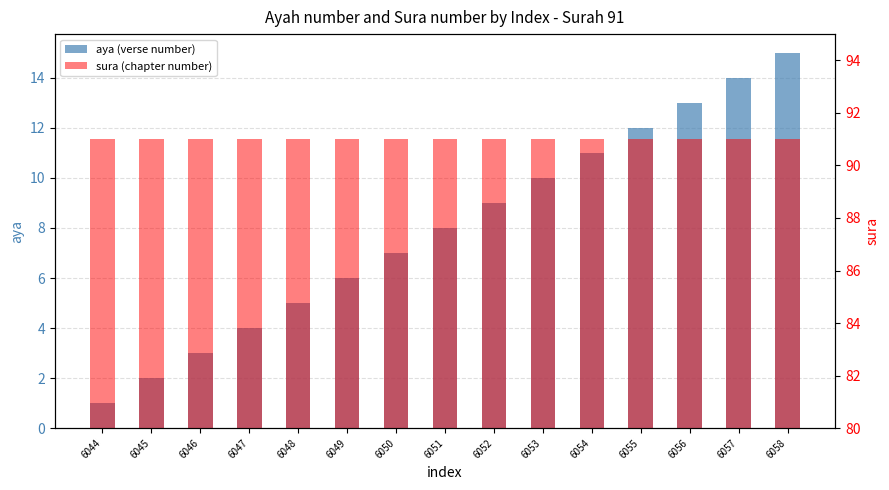

What are all the series names shown in the legend?

aya (verse number), sura (chapter number)